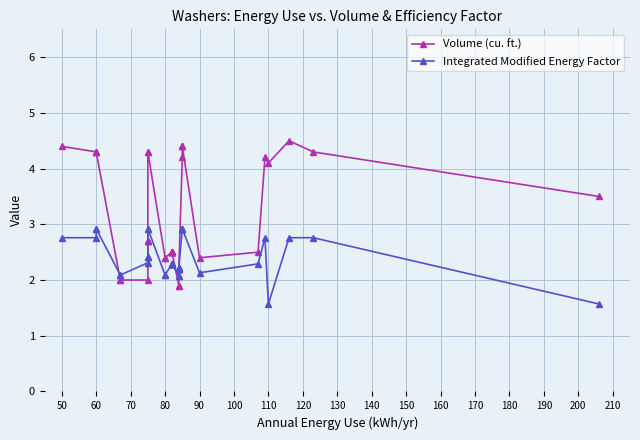

True or false: Volume (cu. ft.) has more than 0 interior local peaks.

True